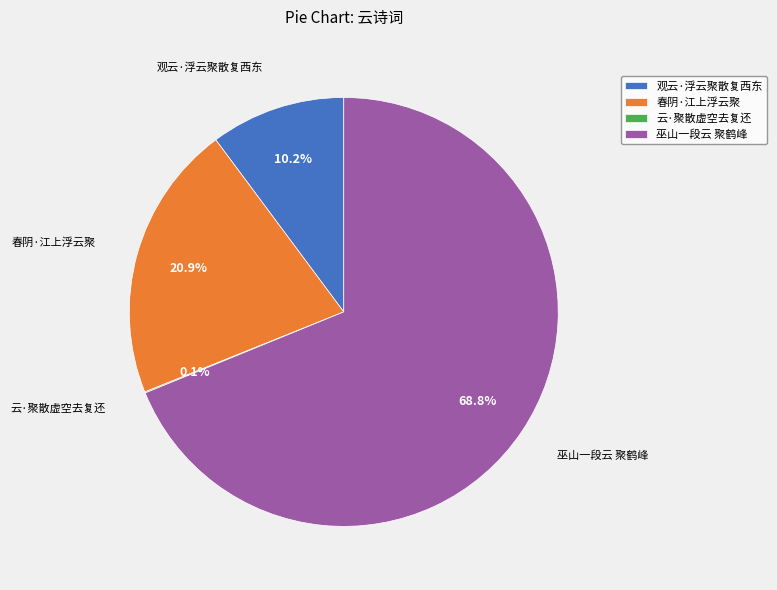

Is it true that 观云·浮云聚散复西东 is 10% of the pie?

True